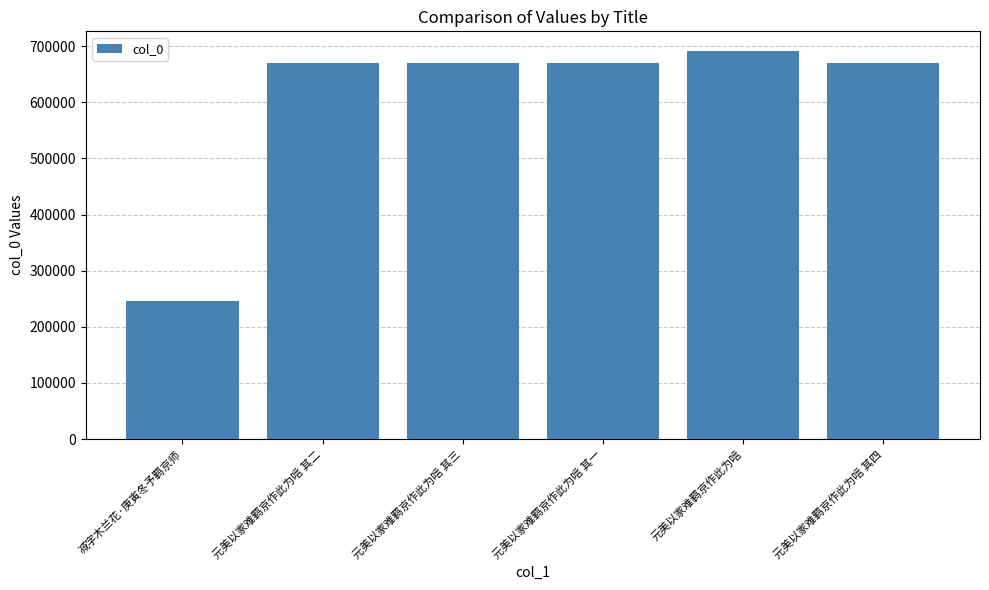

The chart shows a value of 434614 at 元美以家难羁京作此为唁 其一. True or false?

False